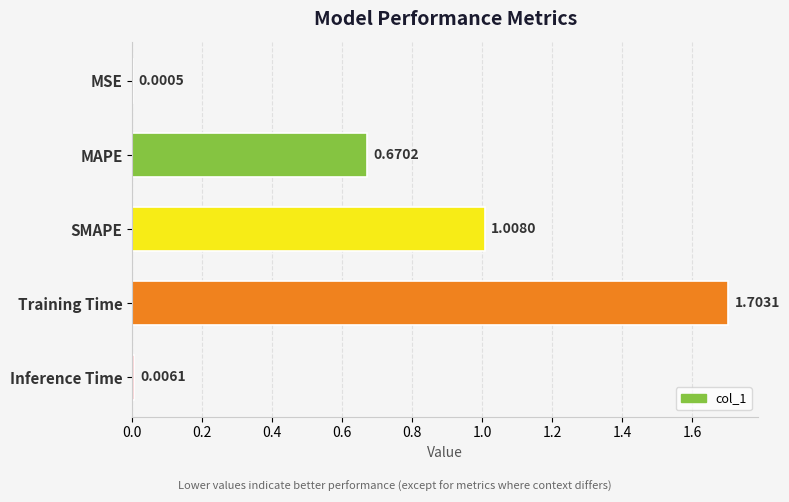

What is the sum of the values at MAPE and SMAPE?

1.7